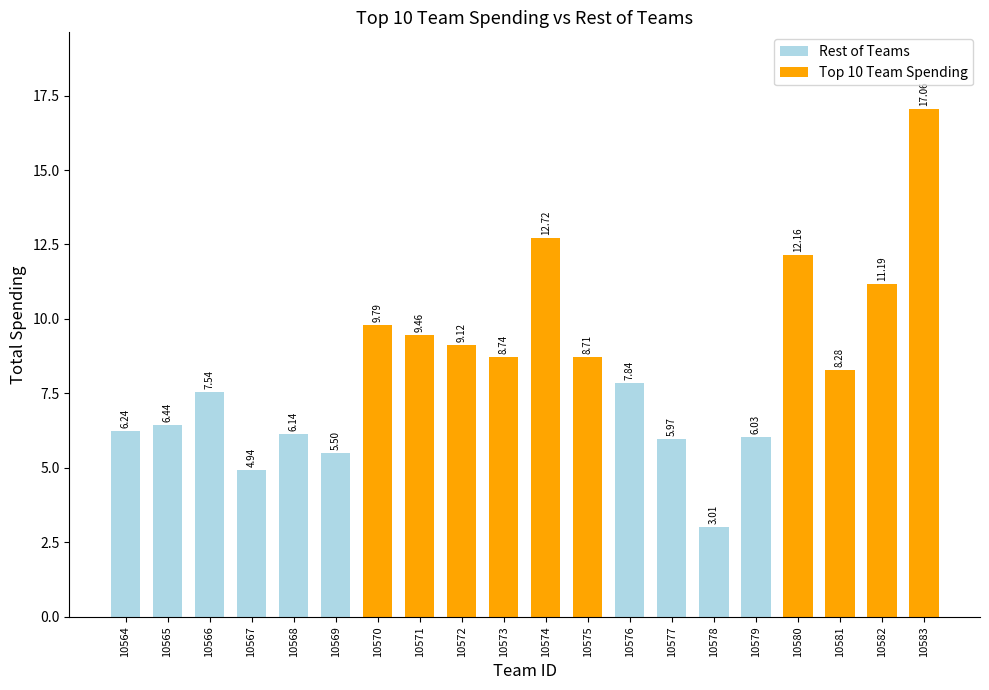

Reading left to right, extract all data points from this chart.

Rest of Teams: 10564=6.2	10565=6.4	10566=7.5	10567=4.9	10568=6.1	10569=5.5	10570=0.0	10571=0.0	10572=0.0	10573=0.0	10574=0.0	10575=0.0	10576=7.8	10577=6.0	10578=3.0	10579=6.0	10580=0.0	10581=0.0	10582=0.0	10583=0.0
Top 10 Team Spending: 10564=0.0	10565=0.0	10566=0.0	10567=0.0	10568=0.0	10569=0.0	10570=9.8	10571=9.5	10572=9.1	10573=8.7	10574=12.7	10575=8.7	10576=0.0	10577=0.0	10578=0.0	10579=0.0	10580=12.2	10581=8.3	10582=11.2	10583=17.1